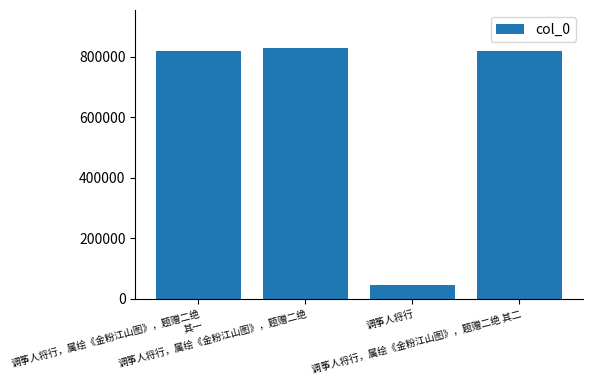

How many data points does each series have?

4